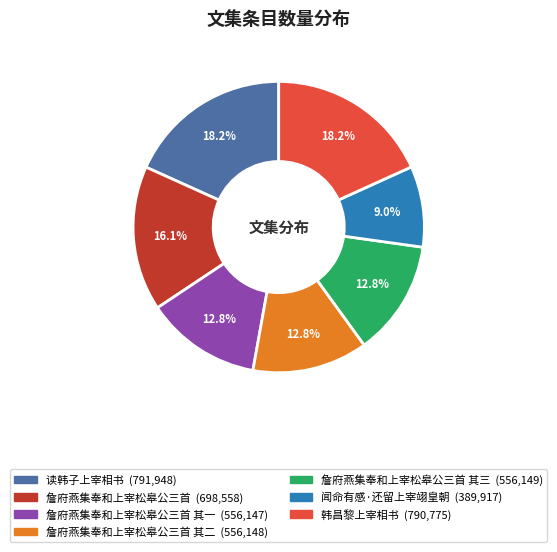

Is there a majority slice in this chart?

No